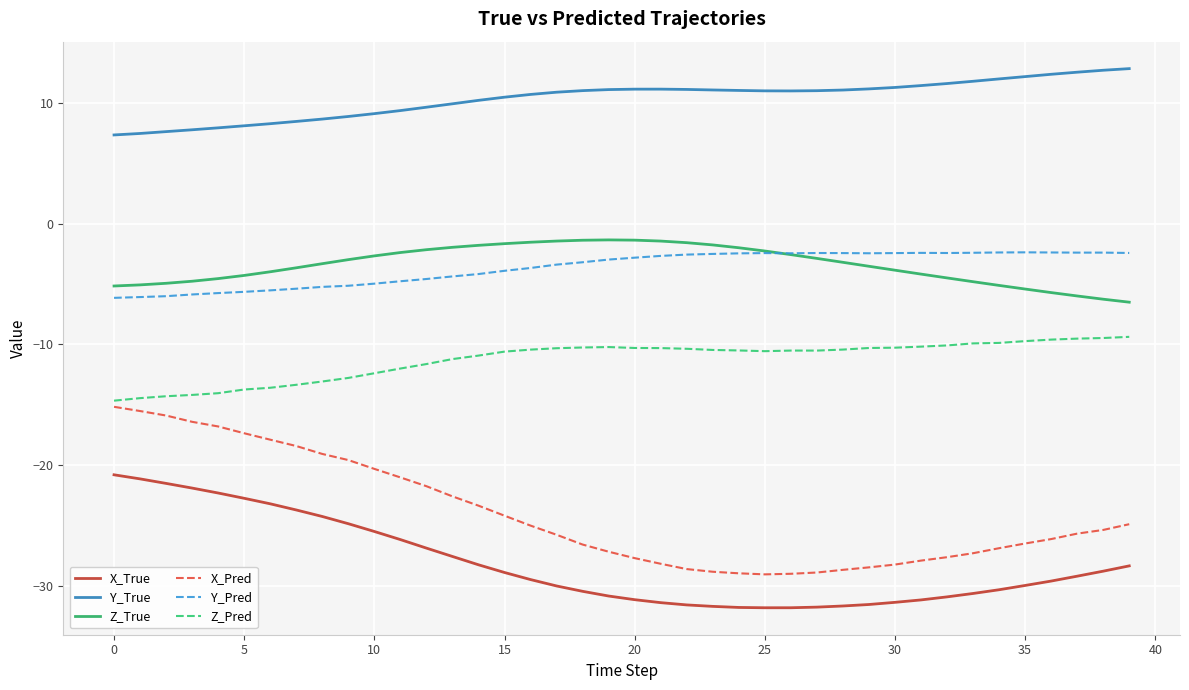

Which series has the largest total across all categories?

Y_True